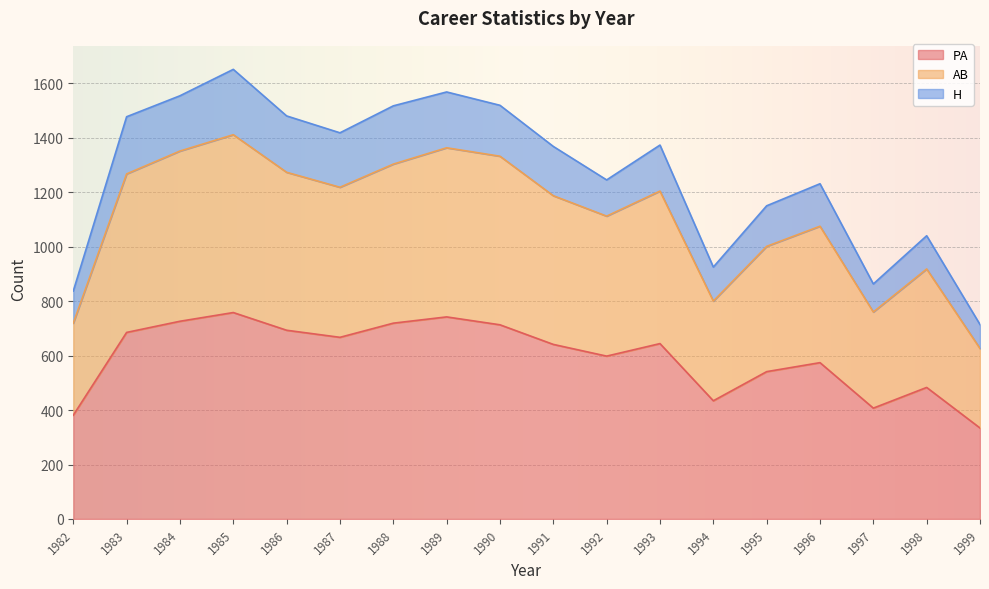

True or false: AB and PA cross at least once.

False